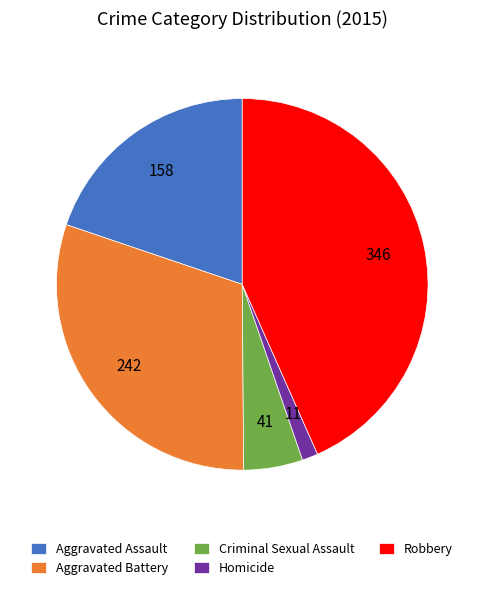

What is the largest slice in the pie chart?

Robbery